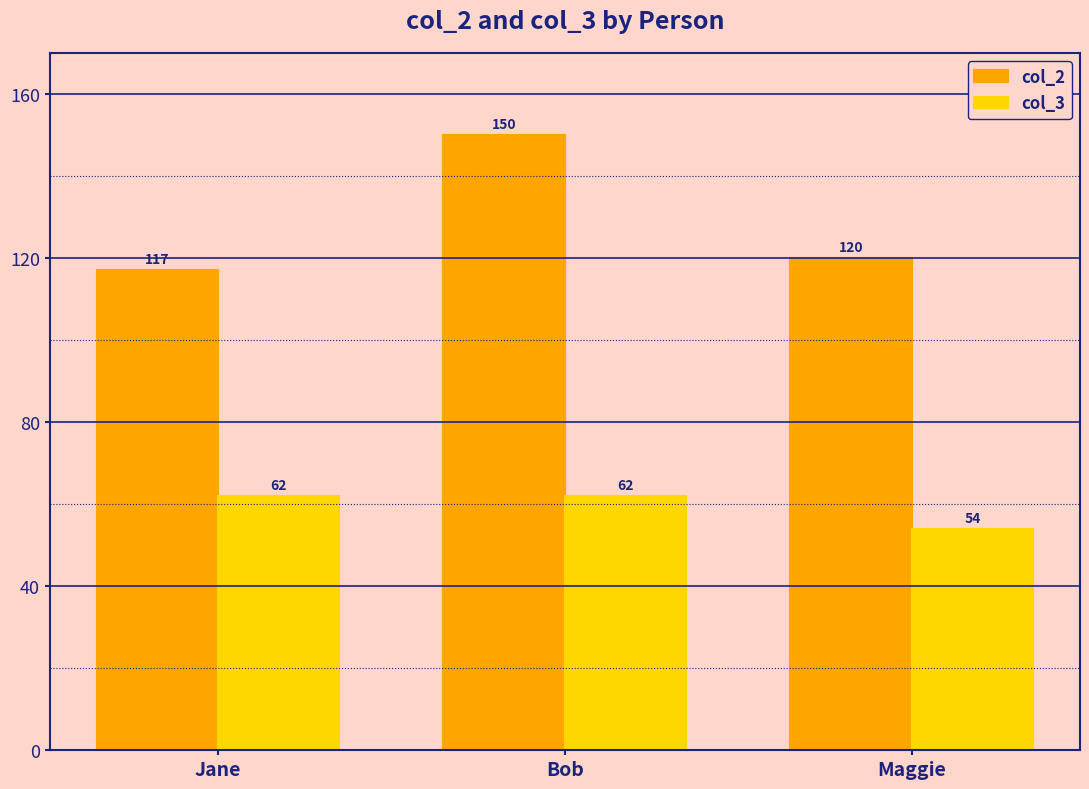

At which label does col_3 reach its minimum?

Maggie